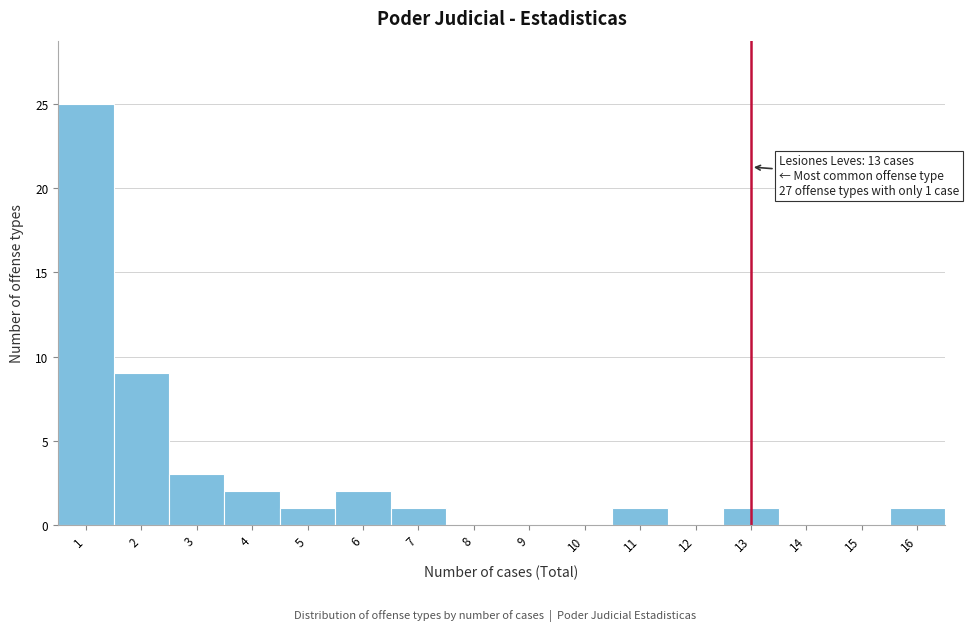

Which range on the x-axis has the tallest bar?

0.5 to 1.5